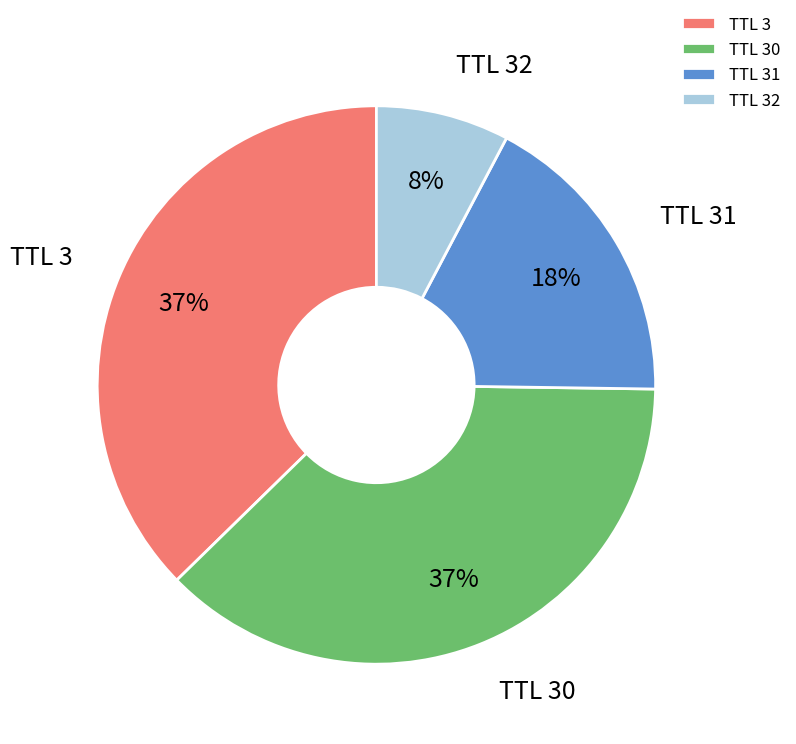

Count the number of slices in the pie.

4